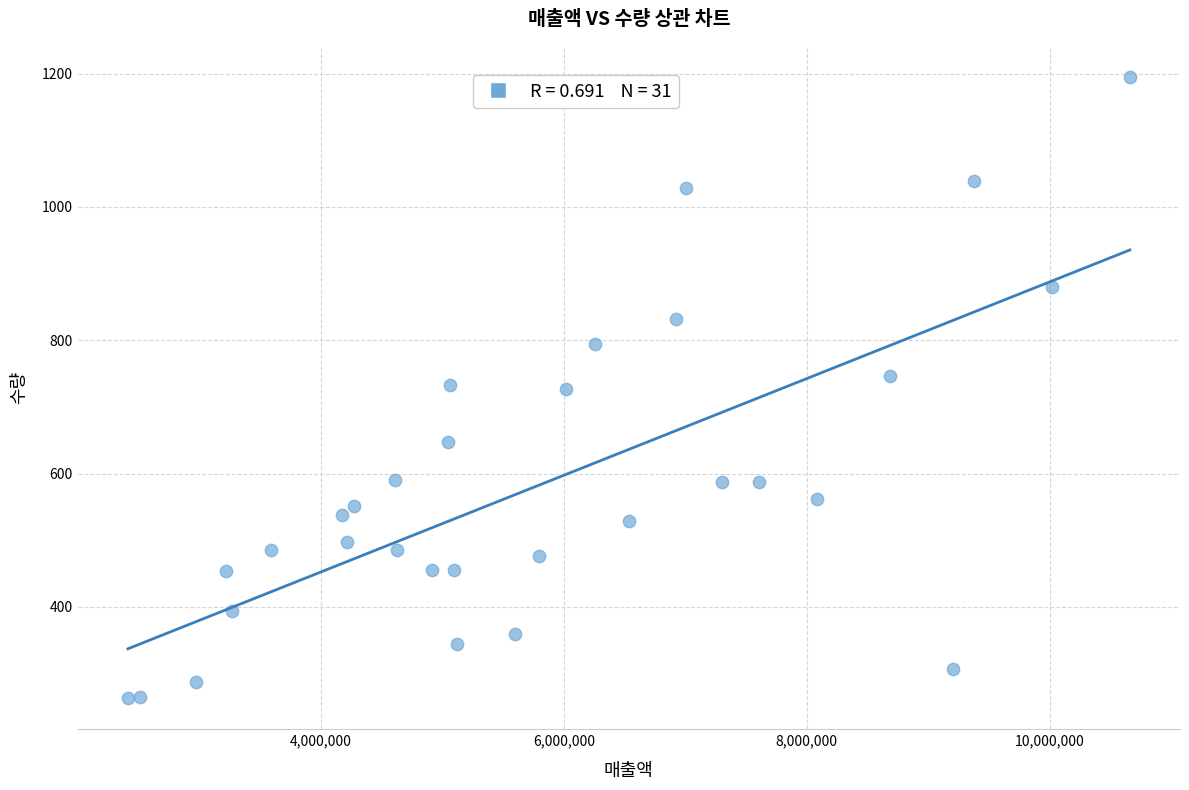

What is the range of X values (max minus min)?

8246061